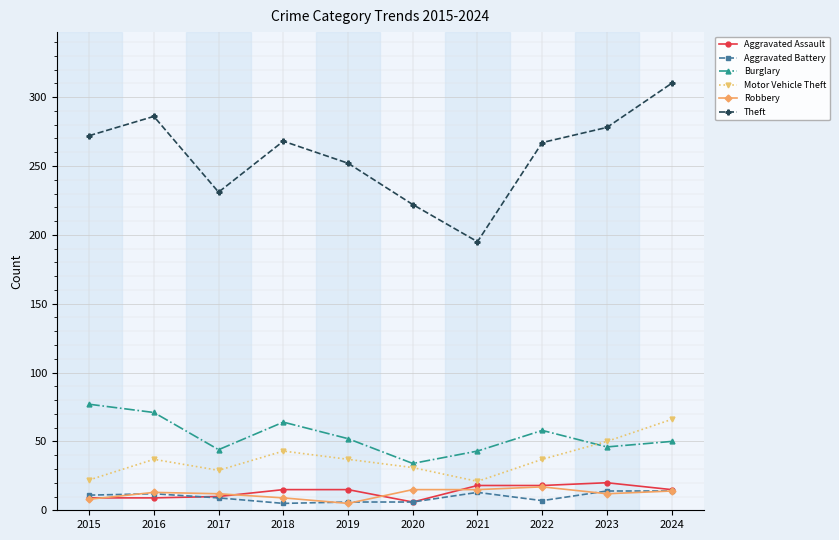

Which series has the largest total across all categories?

Theft